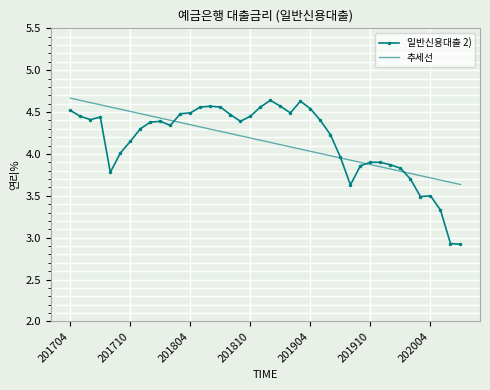

What is the minimum value shown in the chart?

2.9